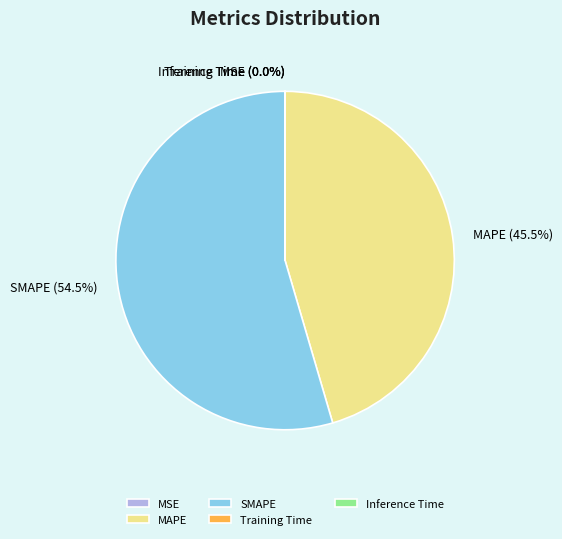

Which category accounts for the majority?

SMAPE